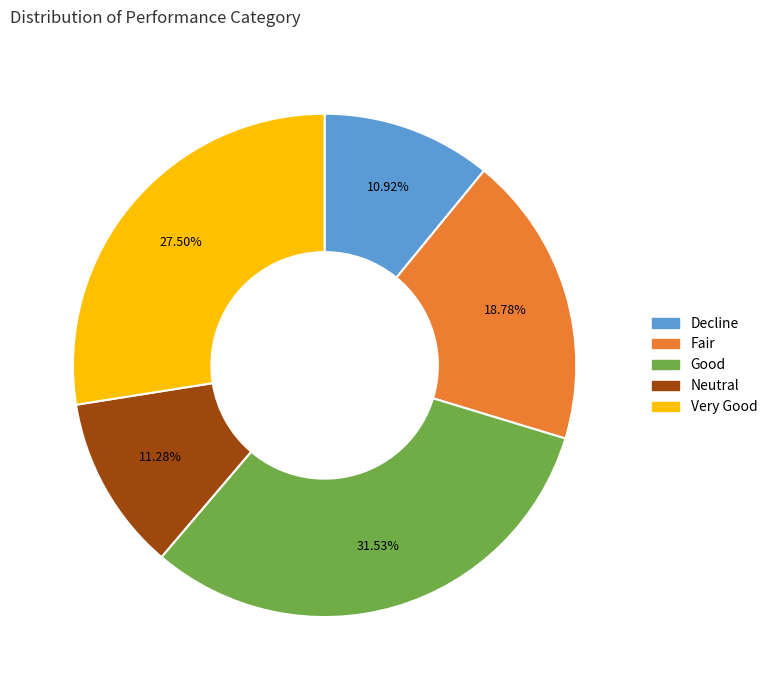

What is the total percentage of Fair and Neutral?

30.1%